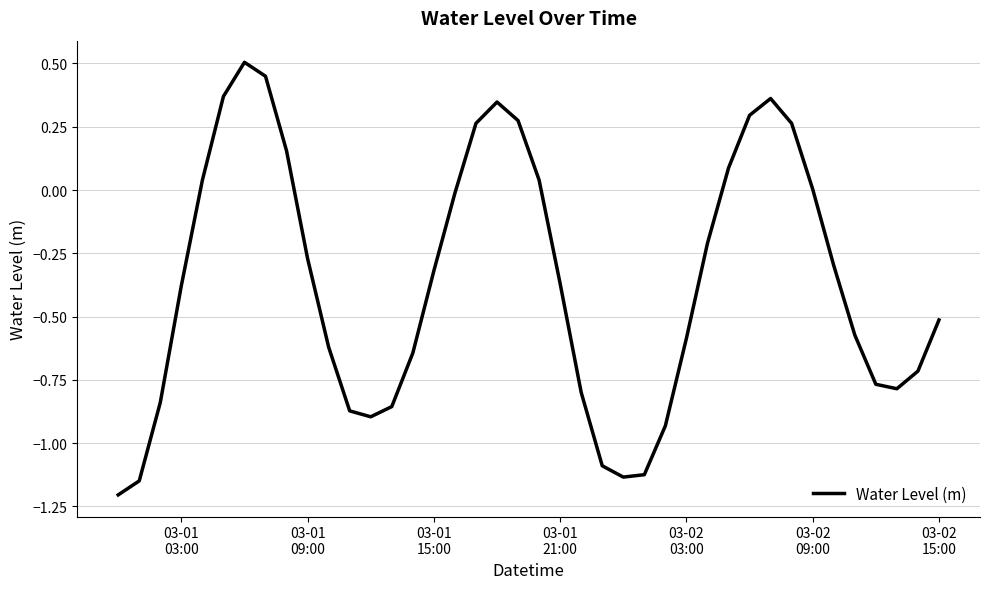

What is the smallest value displayed?

-1.2